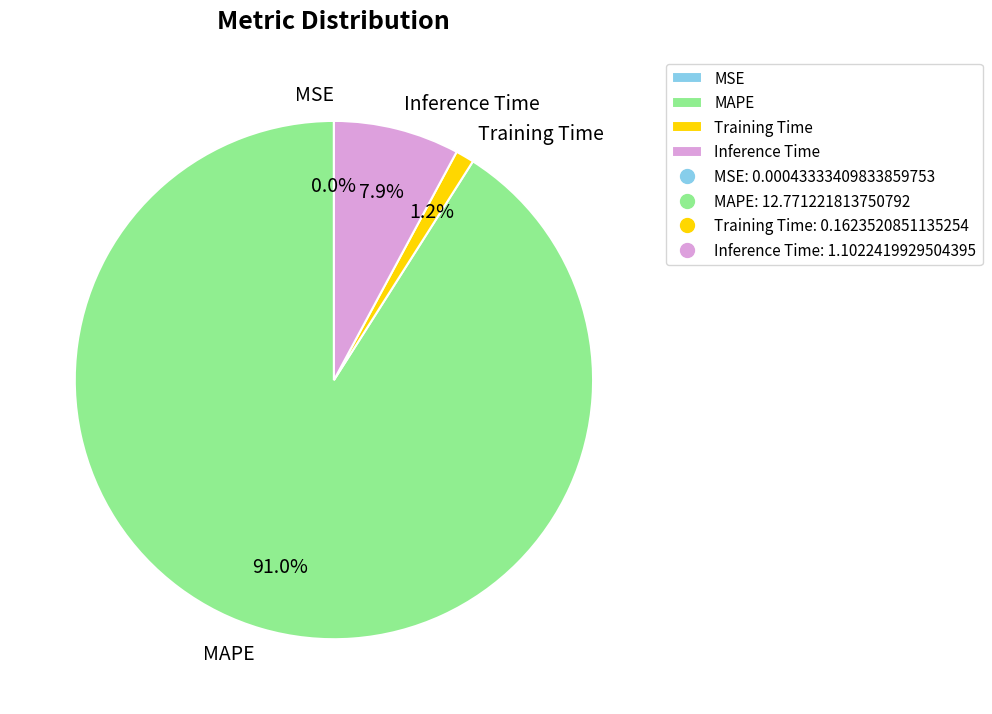

How much of the chart is everything except Inference Time?

92.1%